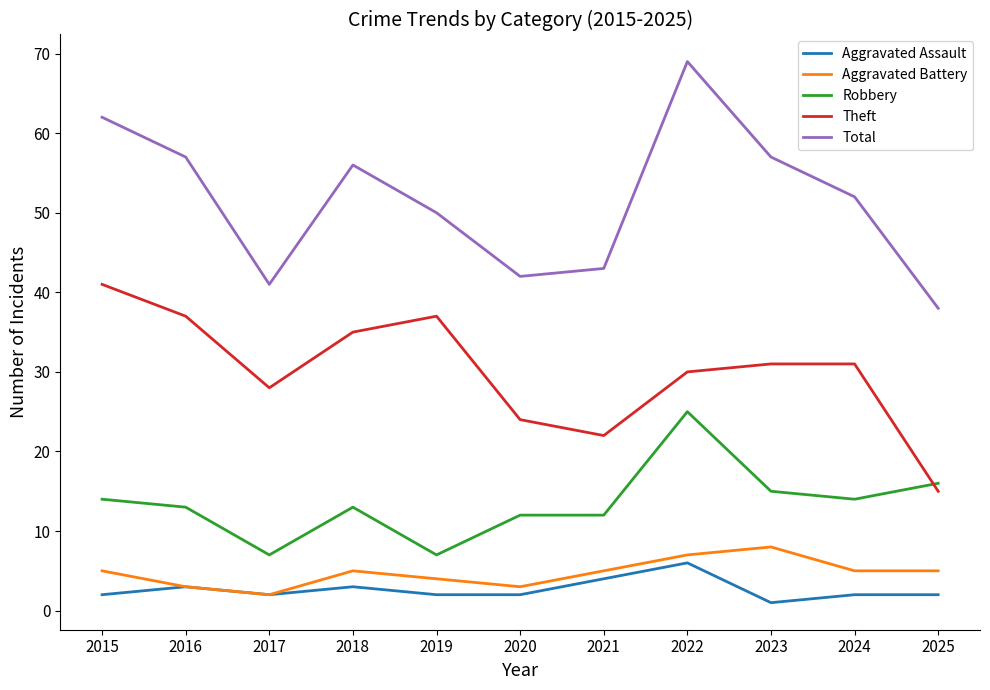

Rank the series at 2023 from highest to lowest value.

Total, Theft, Robbery, Aggravated Battery, Aggravated Assault